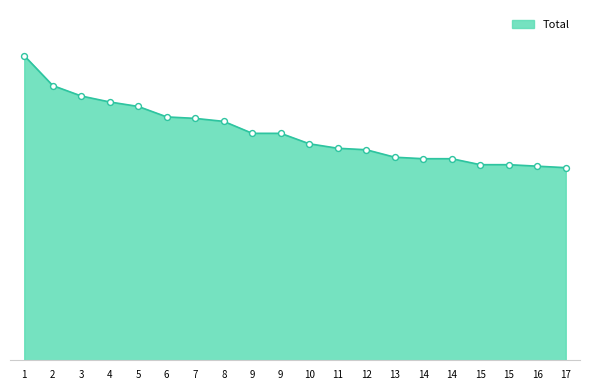

Approximately how many times larger is the value at 16 compared to 14?

1.0